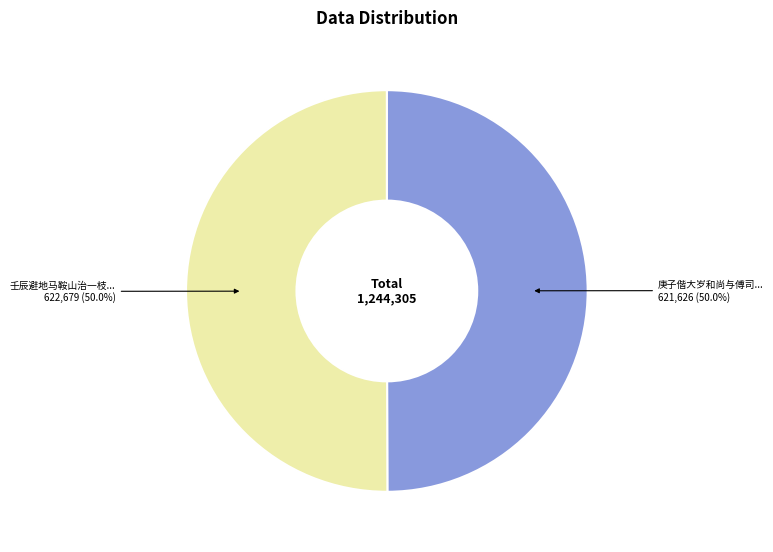

What is the majority slice?

壬辰避地马鞍山治一枝未就兹春闻儆复于前址搆栖感赋十律 其十